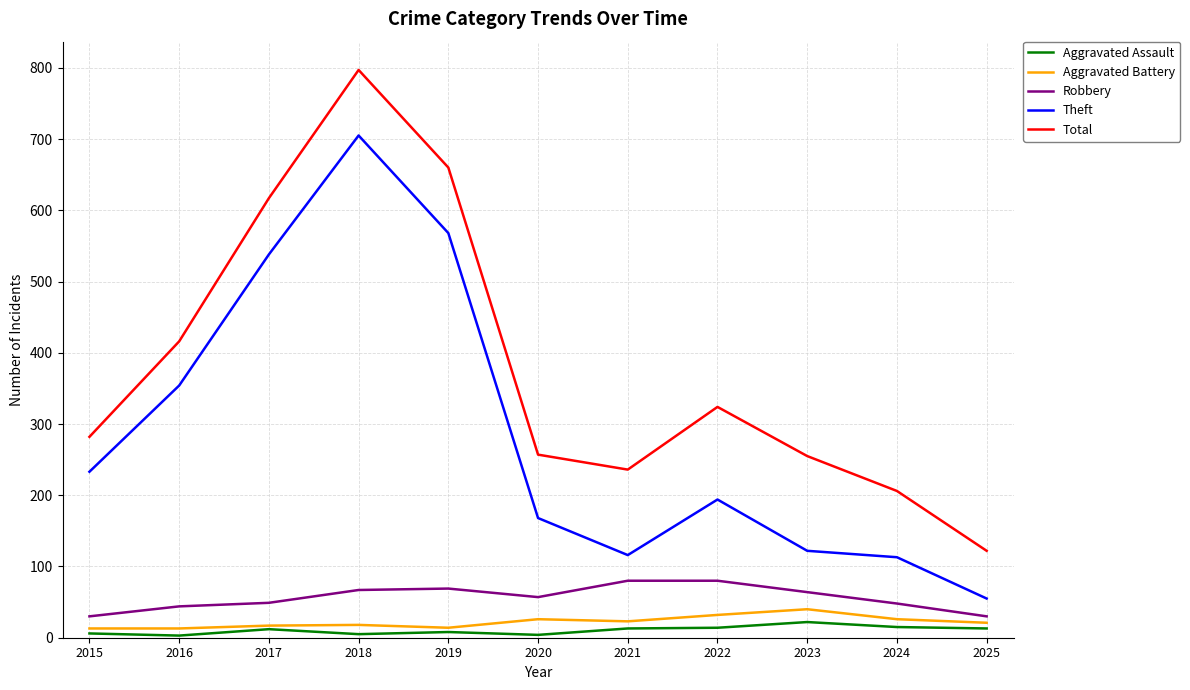

True or false: Robbery and Aggravated Assault intersect in this chart.

False